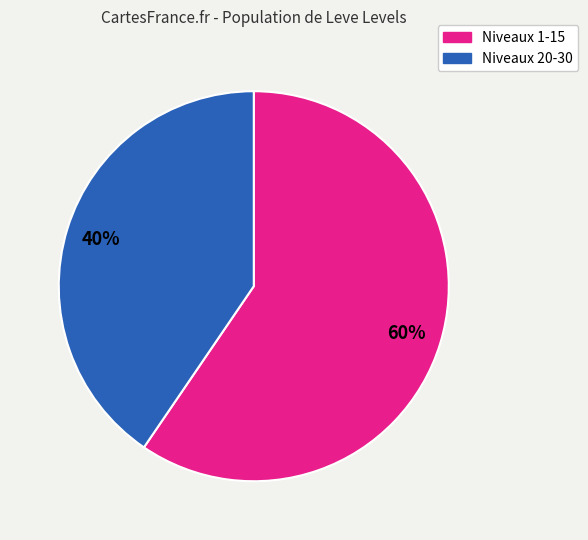

To the nearest percent, what is the average slice percentage?

50%